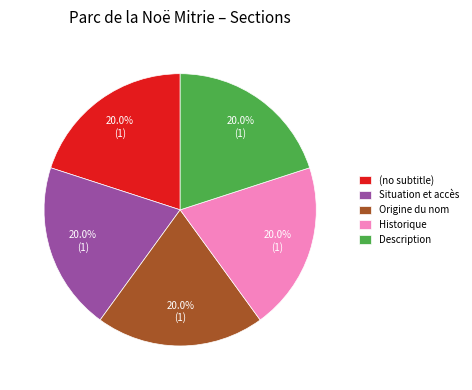

Is there any slice that represents more than half of the pie?

No